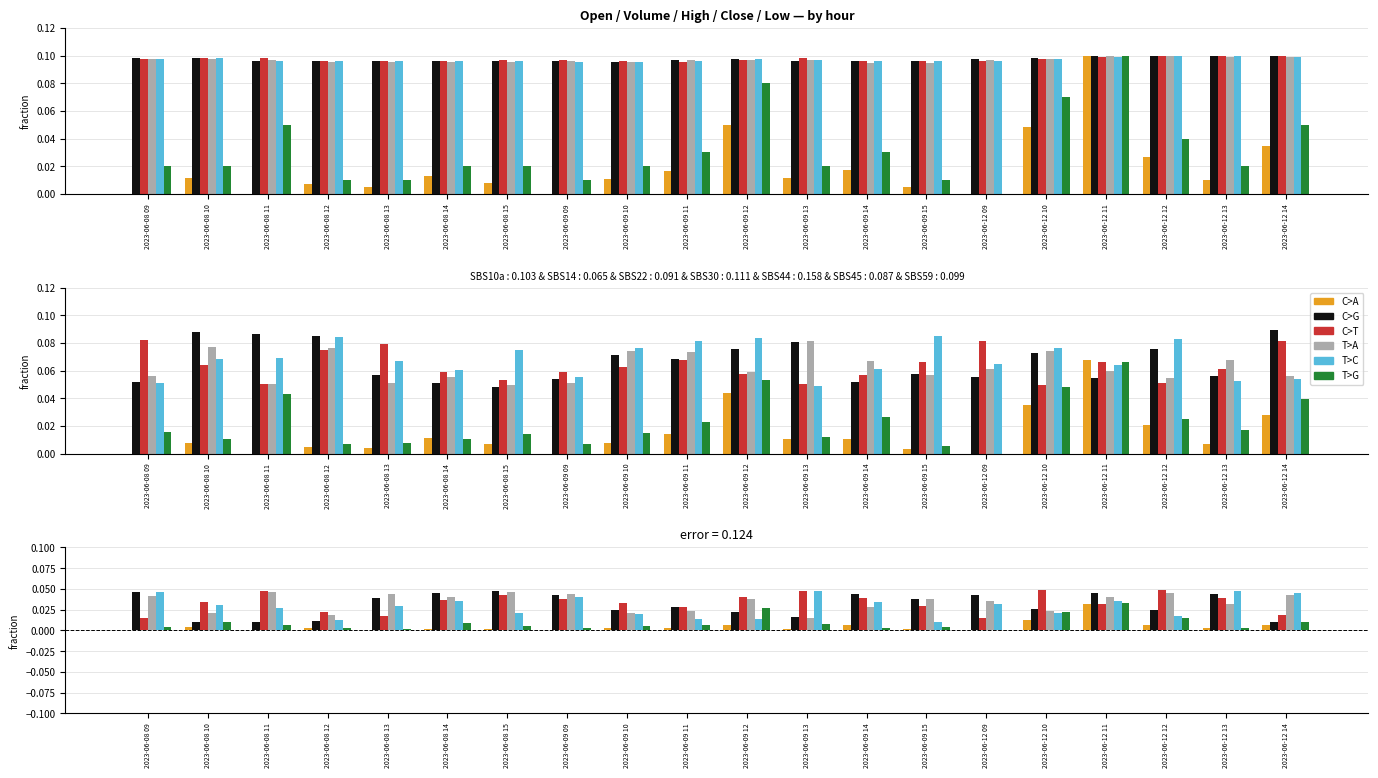

What is the label of the 3rd bar from the left?

2023-06-08 11